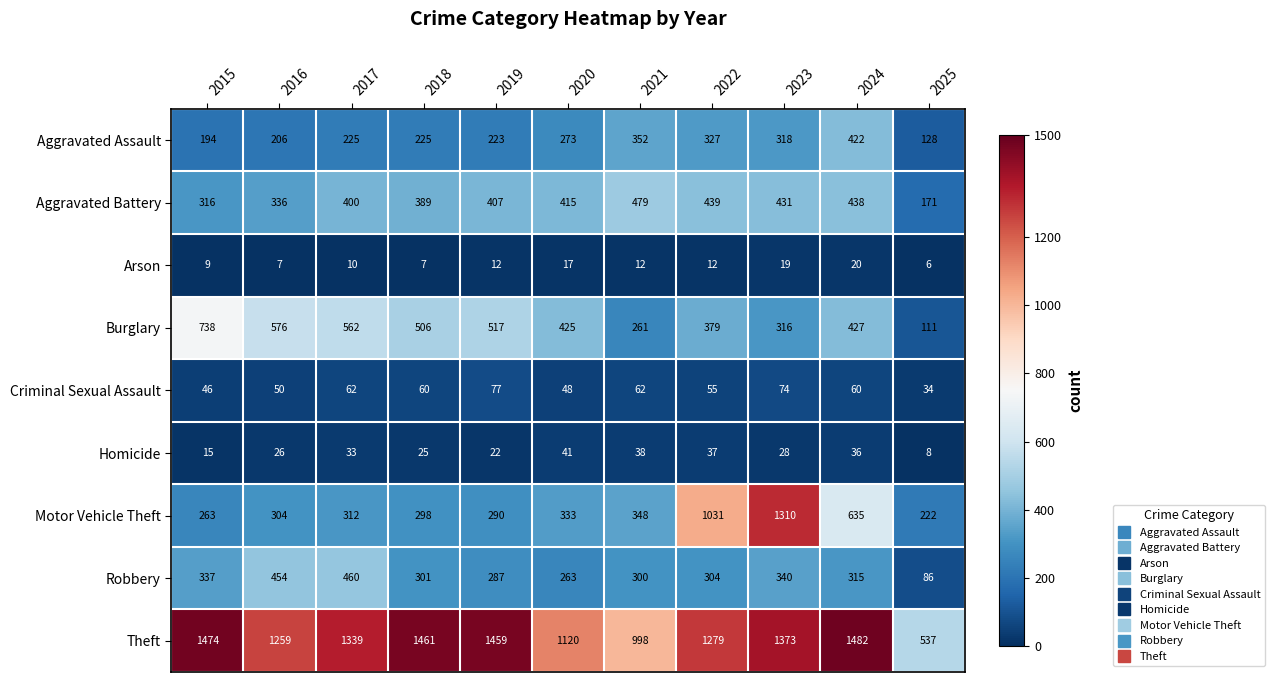

Which series has the largest total across all categories?

Theft